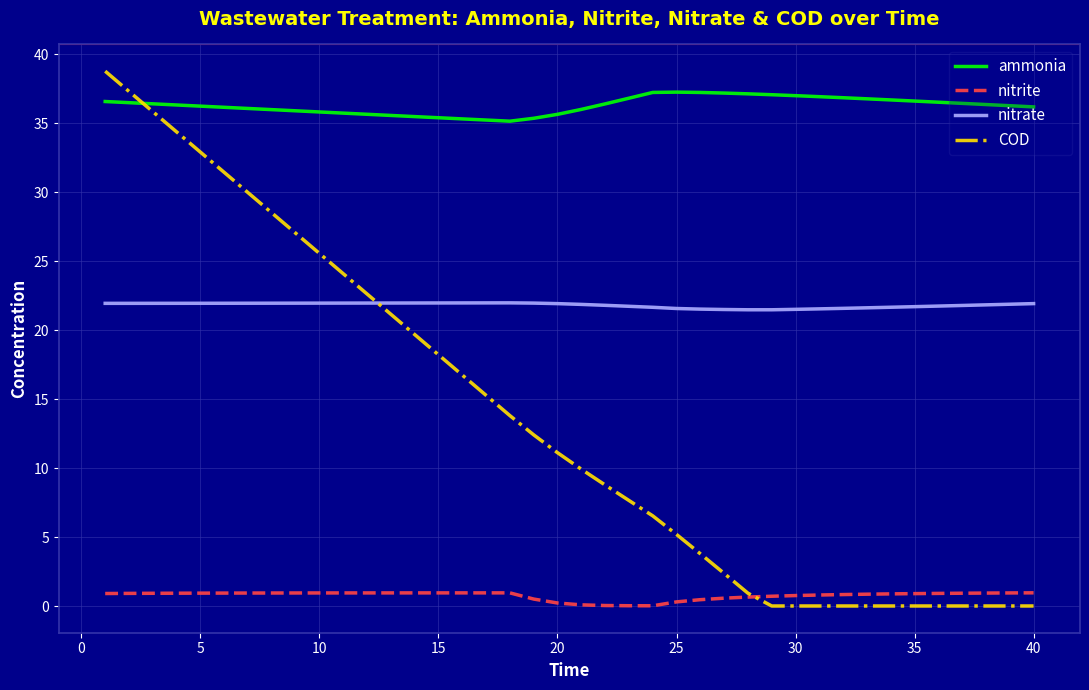

What are all the series names shown in the legend?

ammonia, nitrite, nitrate, COD